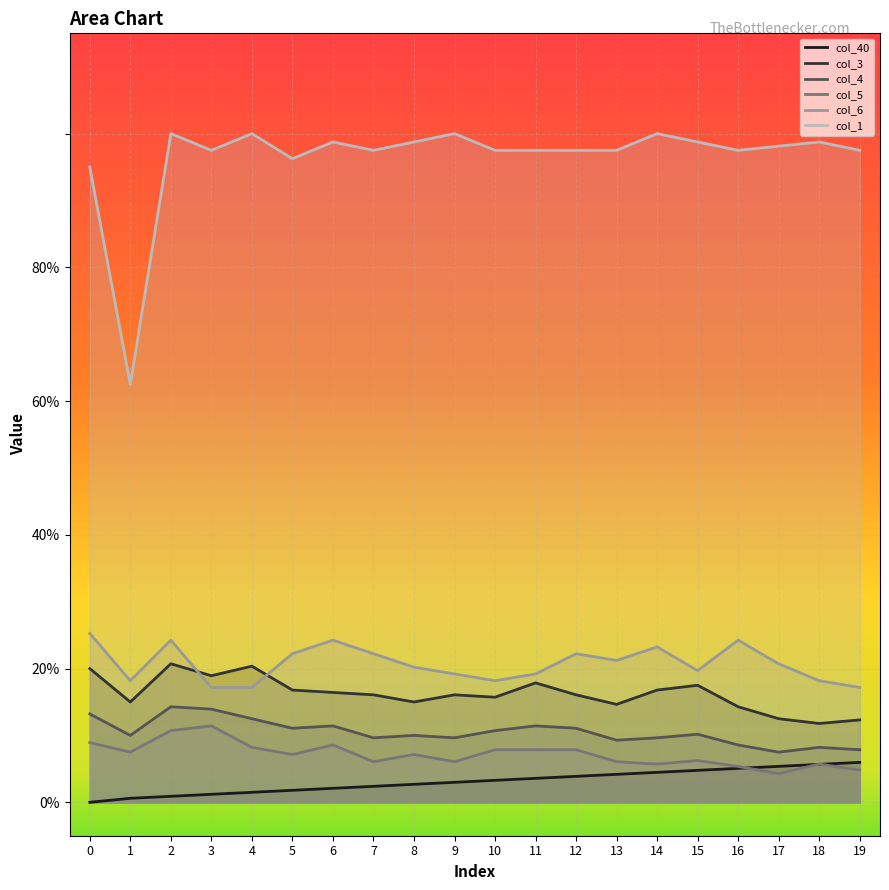

The value of col_5 at 6 is 0.0. True or false?

False